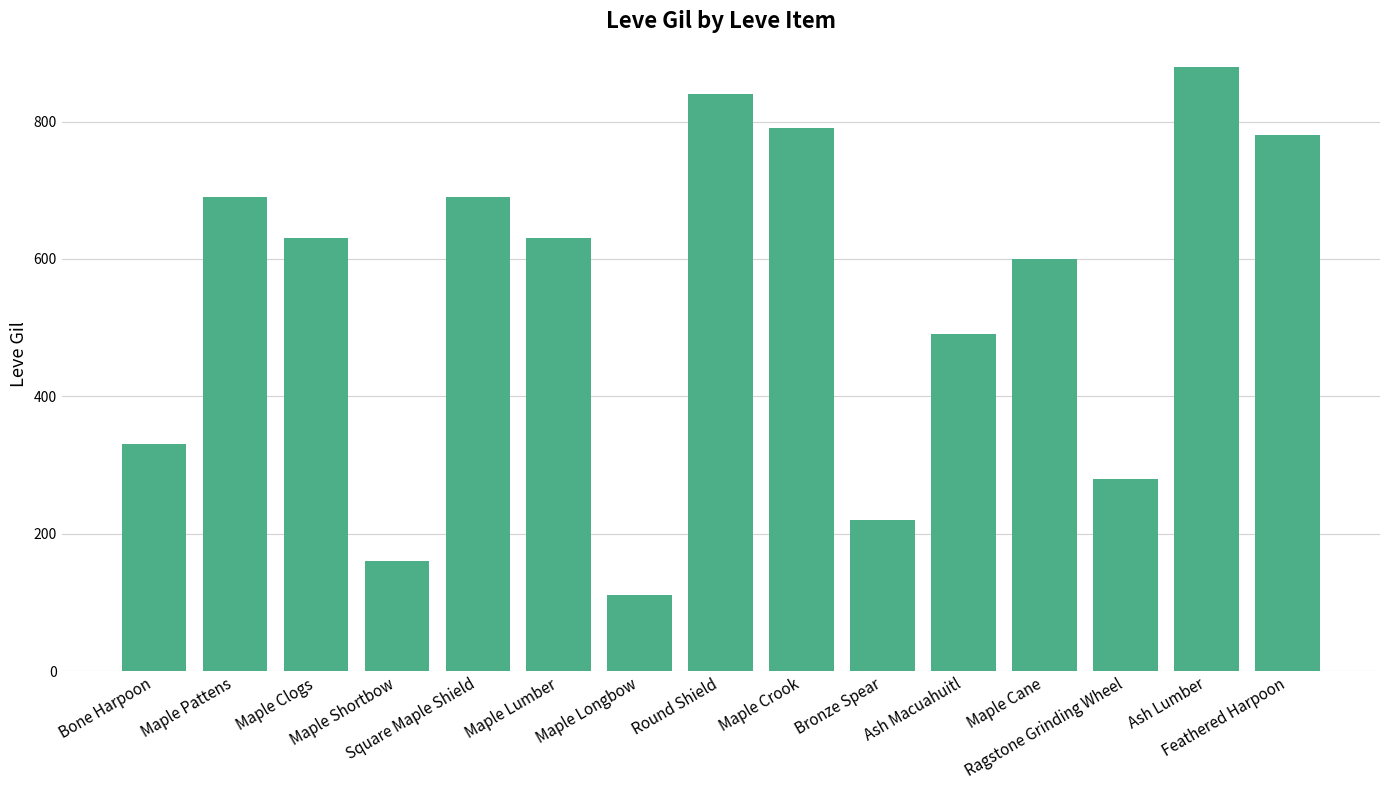

What is the minimum value shown in the chart?

110